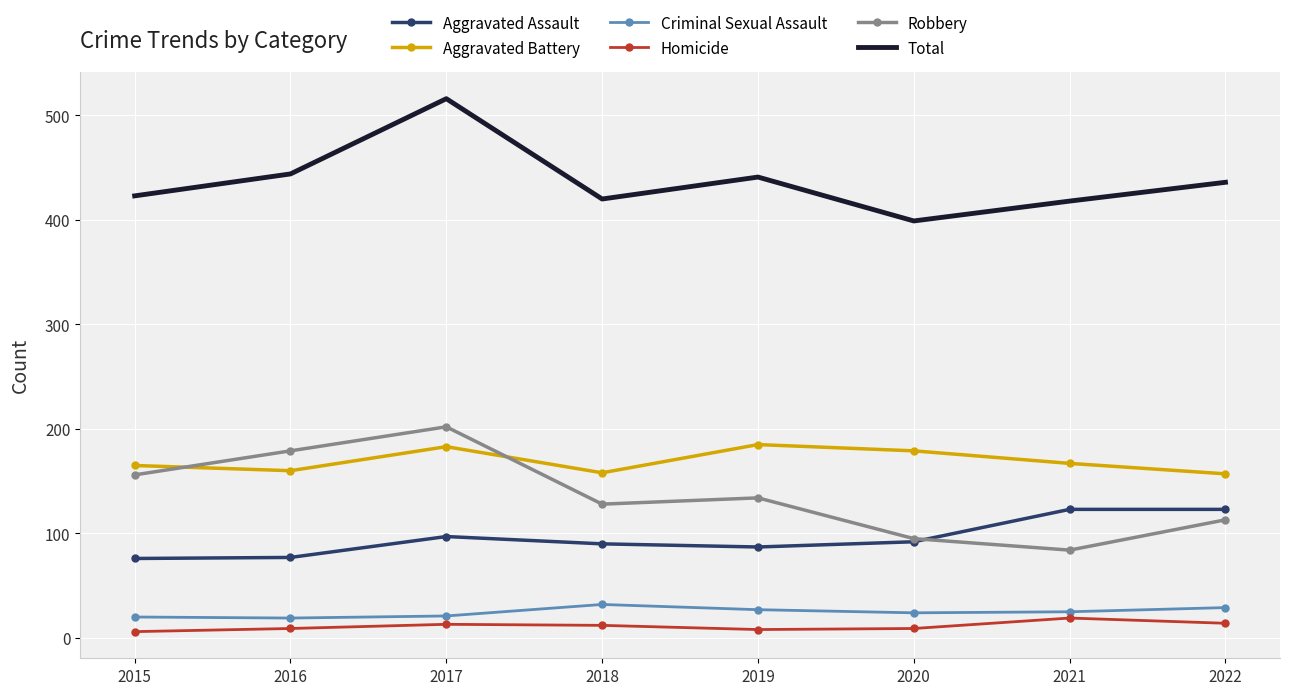

What are all the series names shown in the legend?

Aggravated Assault, Aggravated Battery, Criminal Sexual Assault, Homicide, Robbery, Total